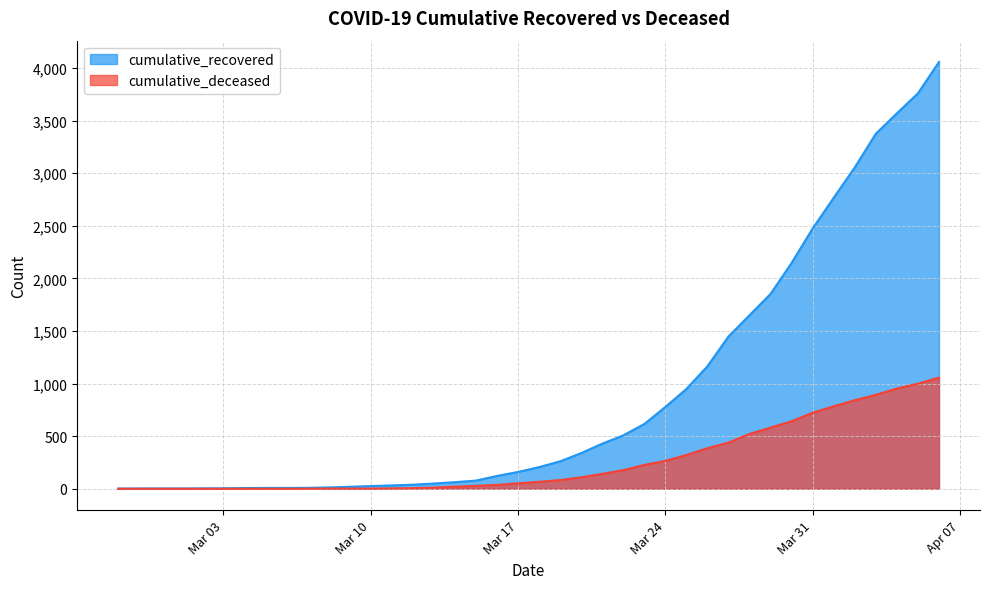

What is the label of the 11th point from the left?

2020-03-08